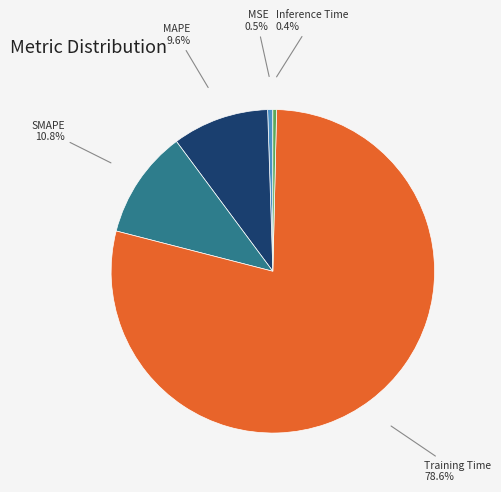

To the nearest percent, what is the difference between the largest and smallest slice percentages?

78%